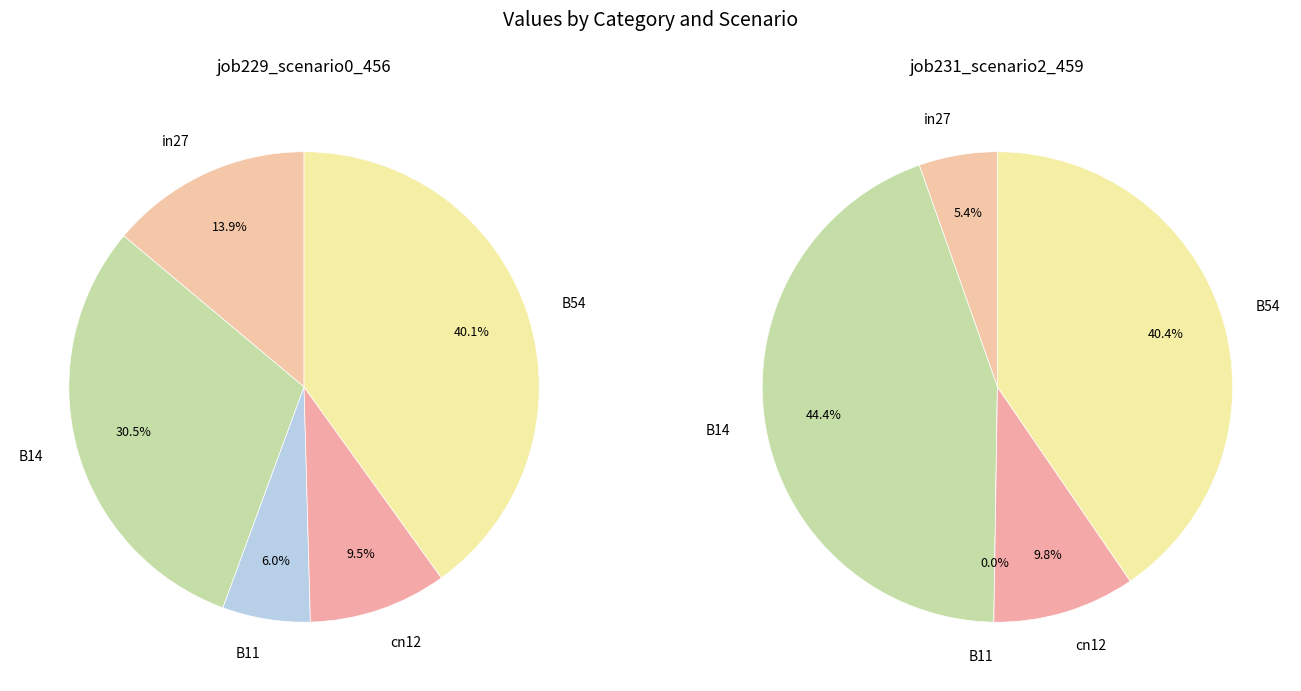

Count the number of slices in the pie.

5